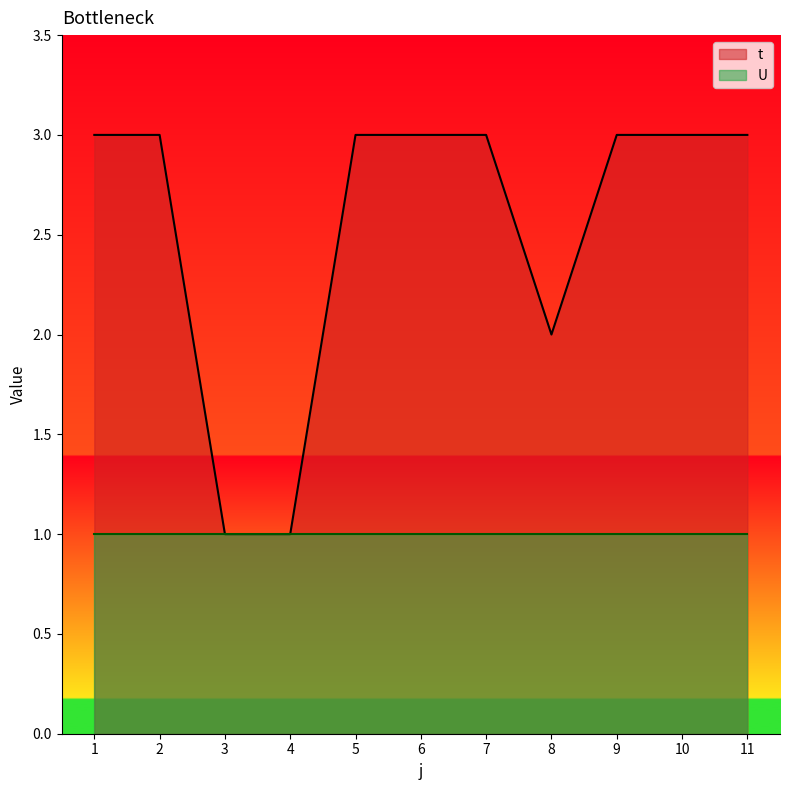

How many values are between 2 and 3?

9